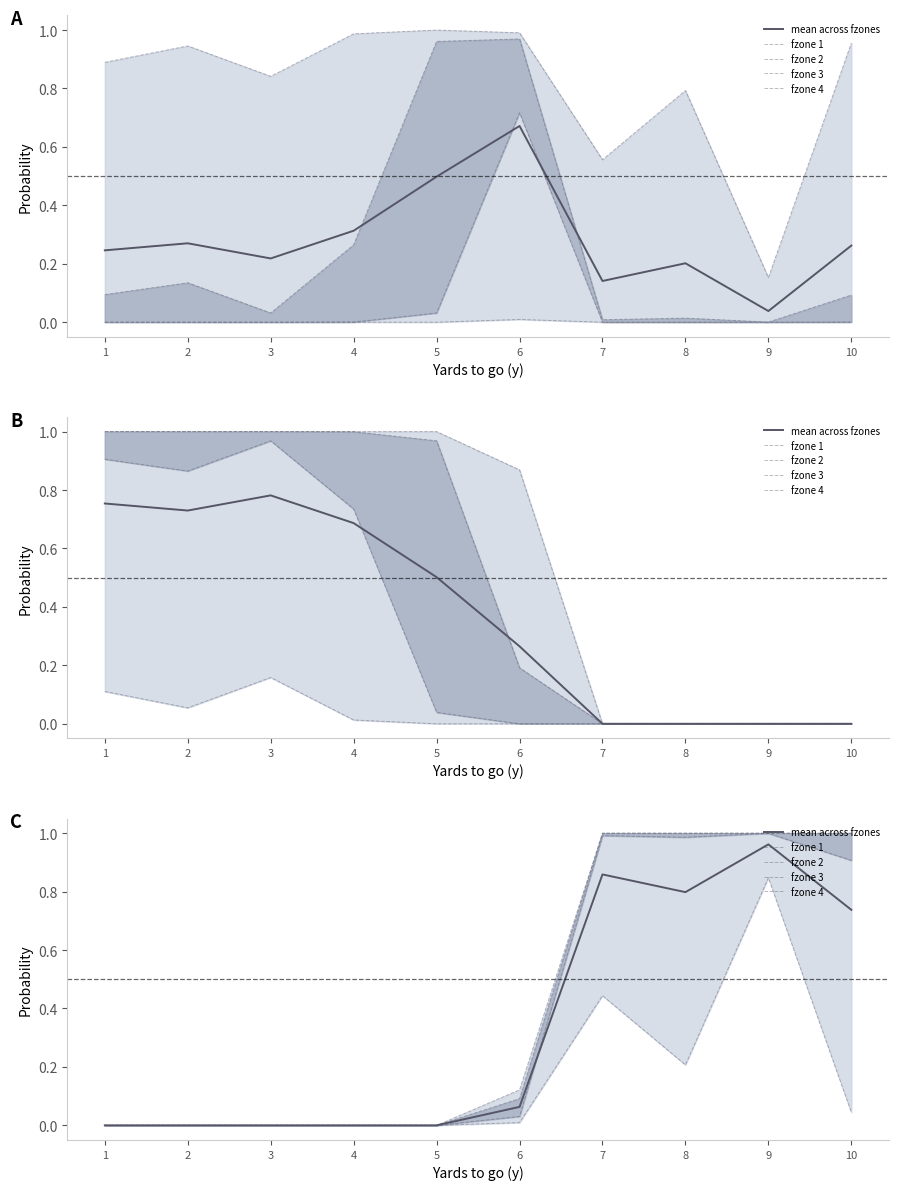

Is the value of fzone 1 at 2 greater than the value of fzone 4 at 1?

No